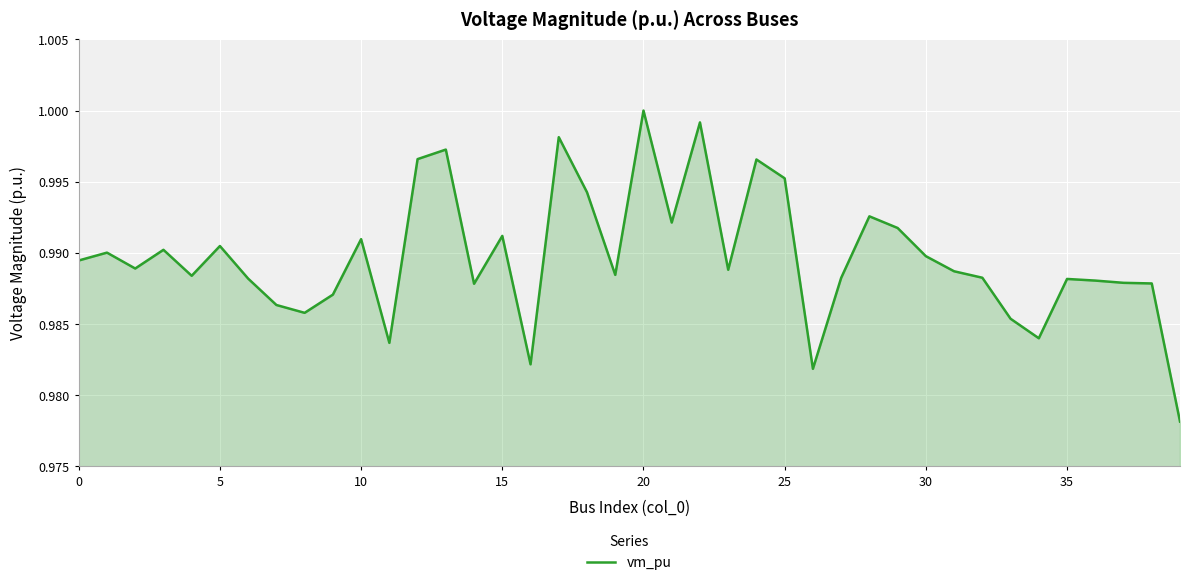

What is the minimum value shown in the chart?

1.0